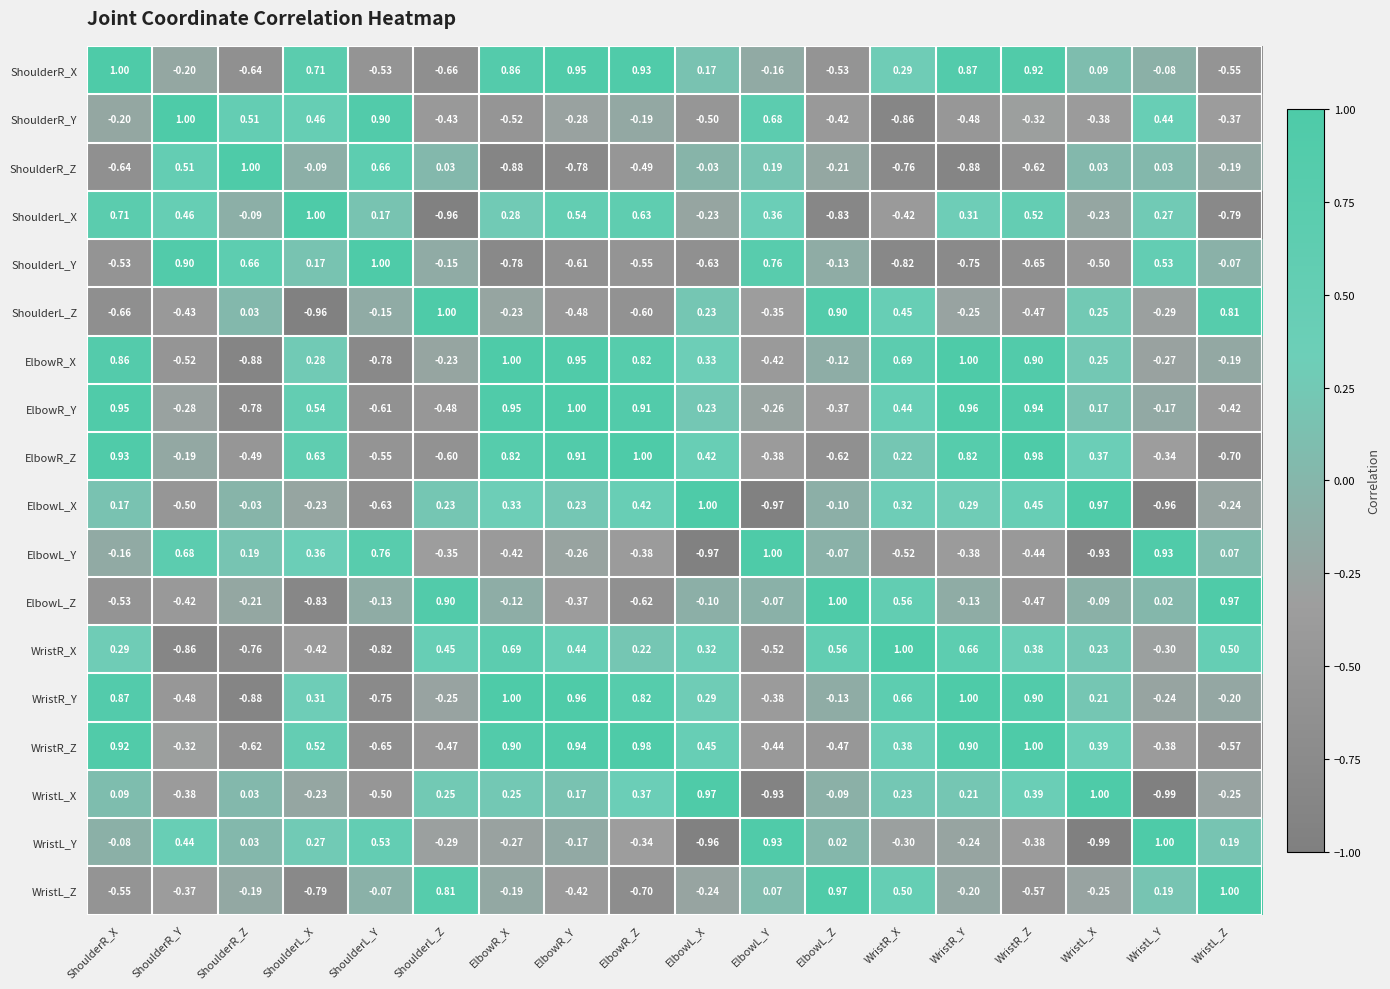

Where does the WristL_Z series first go above 0?

ShoulderL_Z